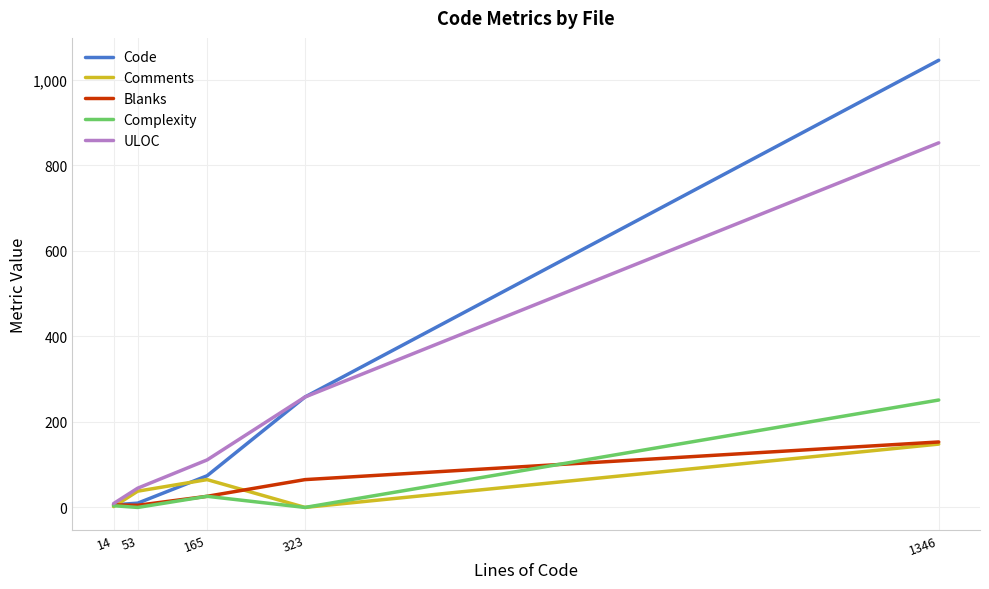

At which category is the sum across all series the highest?

1346